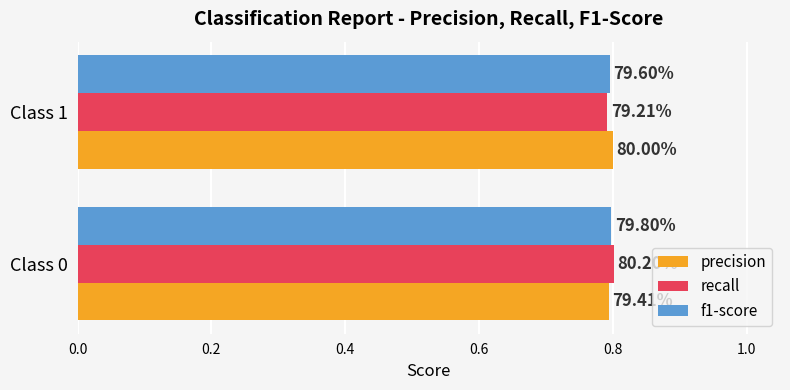

What is the value of the f1-score bar at the 1st from the left?

0.8